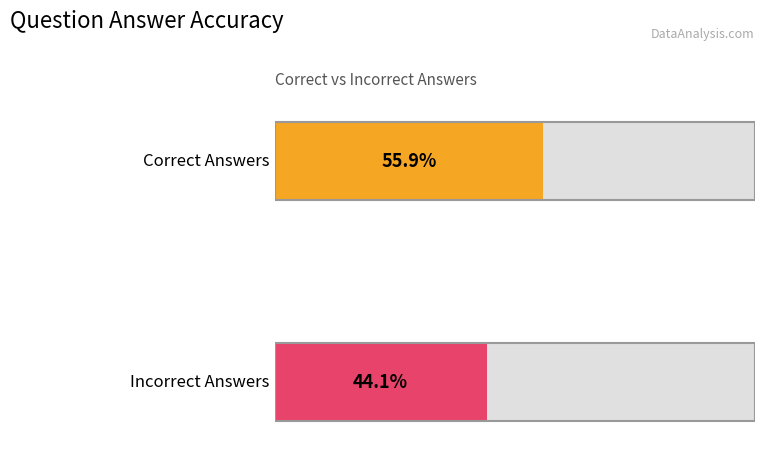

What is the ratio of the value at 1 to the value at 0?

0.8